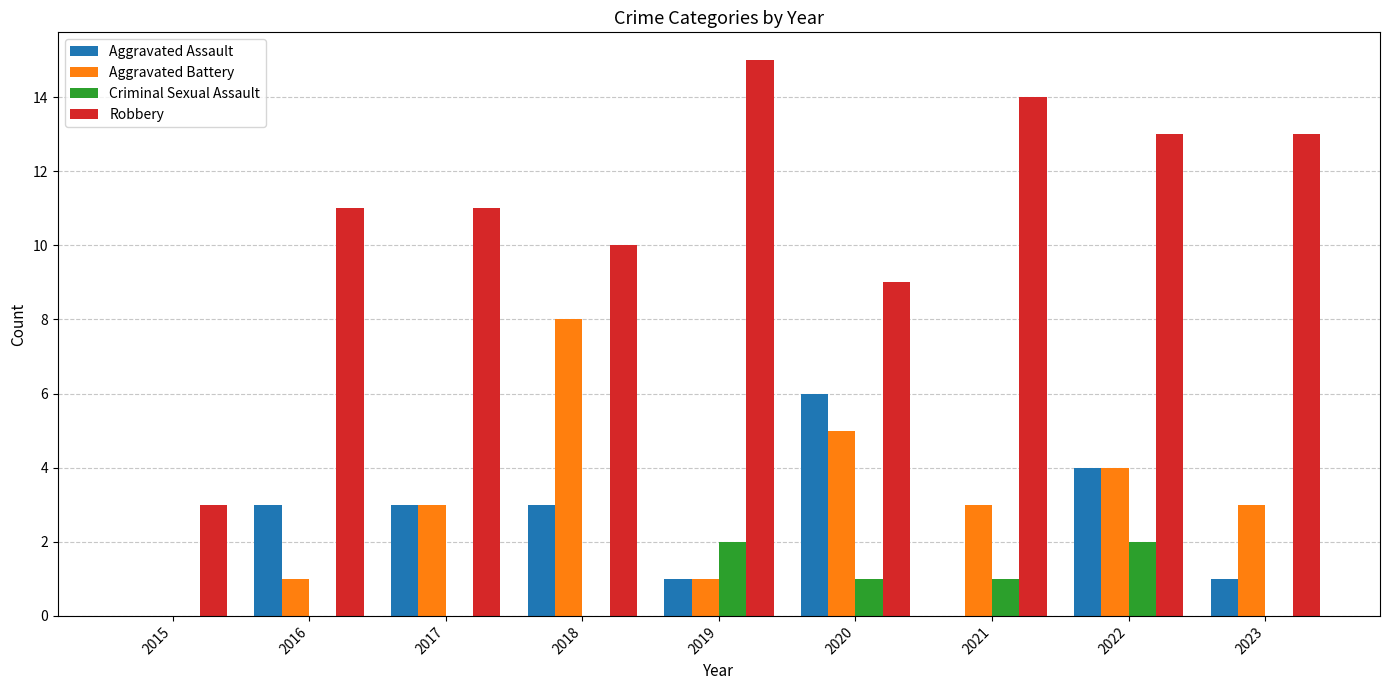

Which category has the highest value in the Aggravated Battery series?

2018